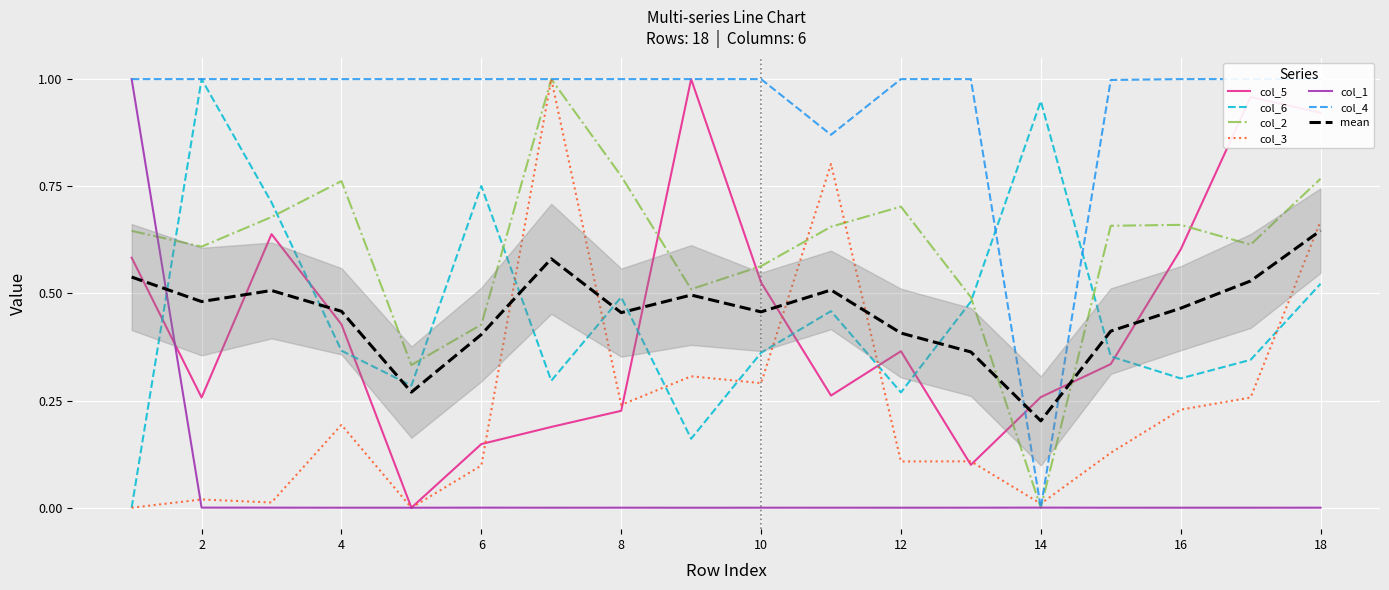

Is it true that col_3 equals 0.4 at 8?

False